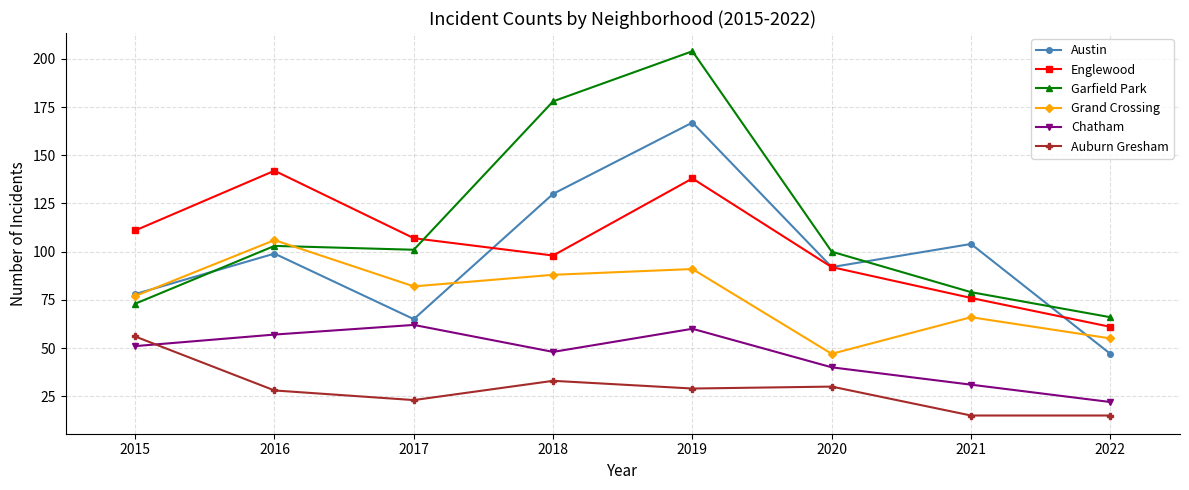

Which series has the largest range (max minus min)?

Garfield Park